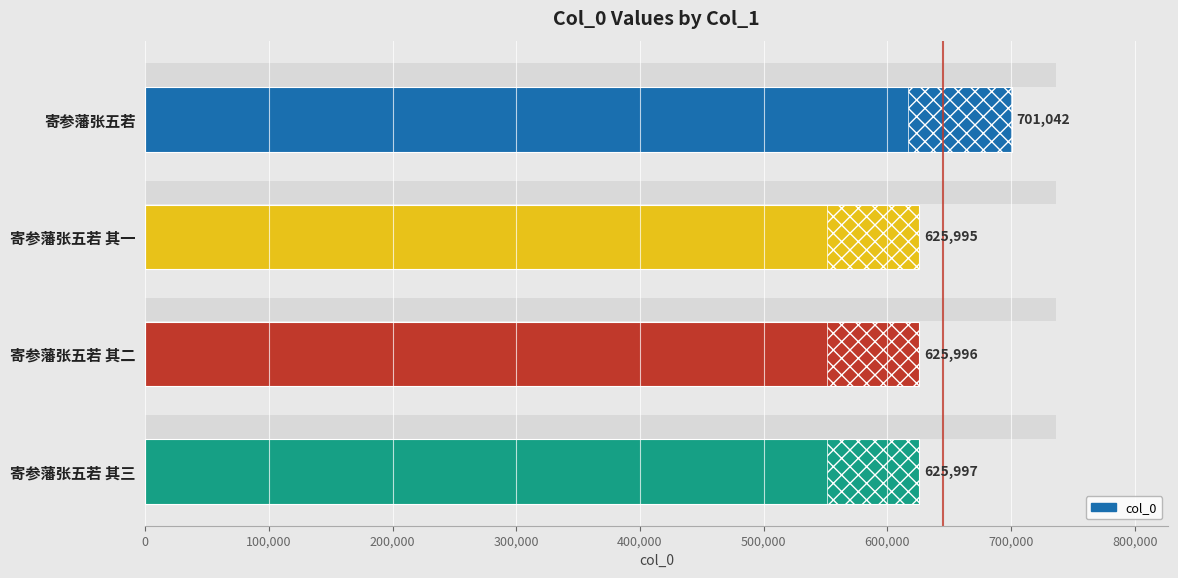

What position from the left is 寄参藩张五若 其三?

4